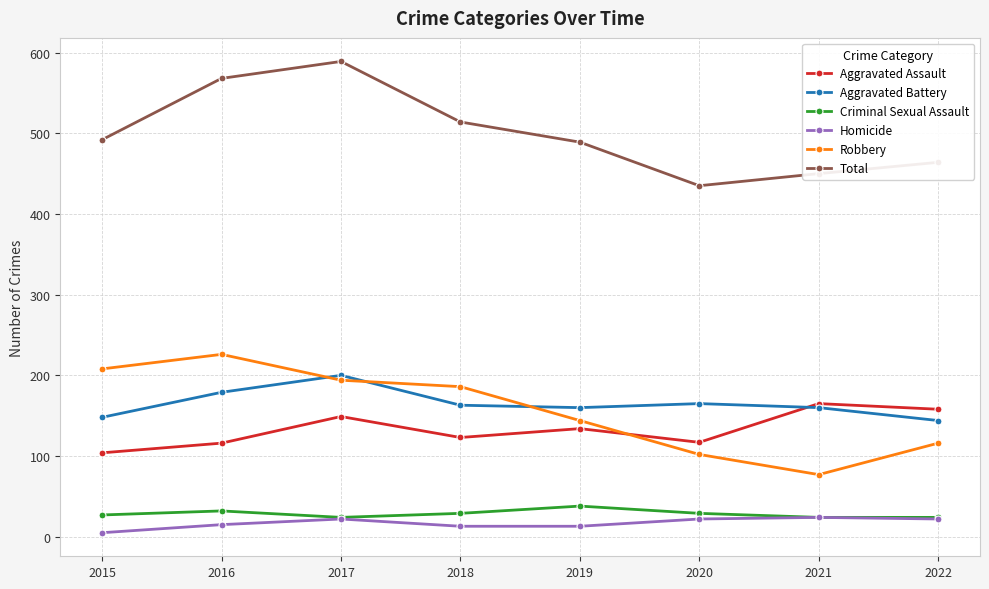

Read the Robbery value at 2019, to the nearest 10.

140